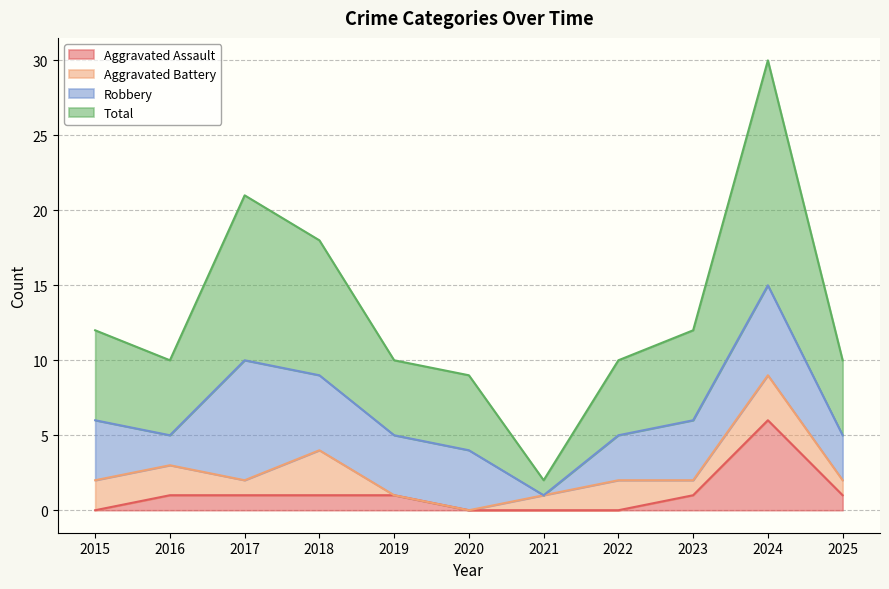

At which category is the sum across all series the highest?

2024